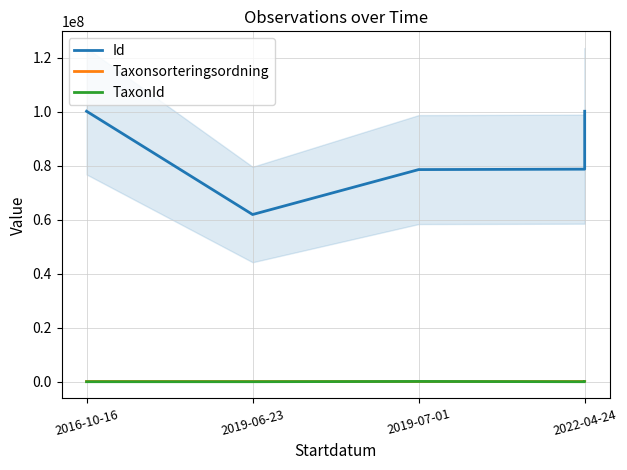

What is the greatest value displayed?

100201606